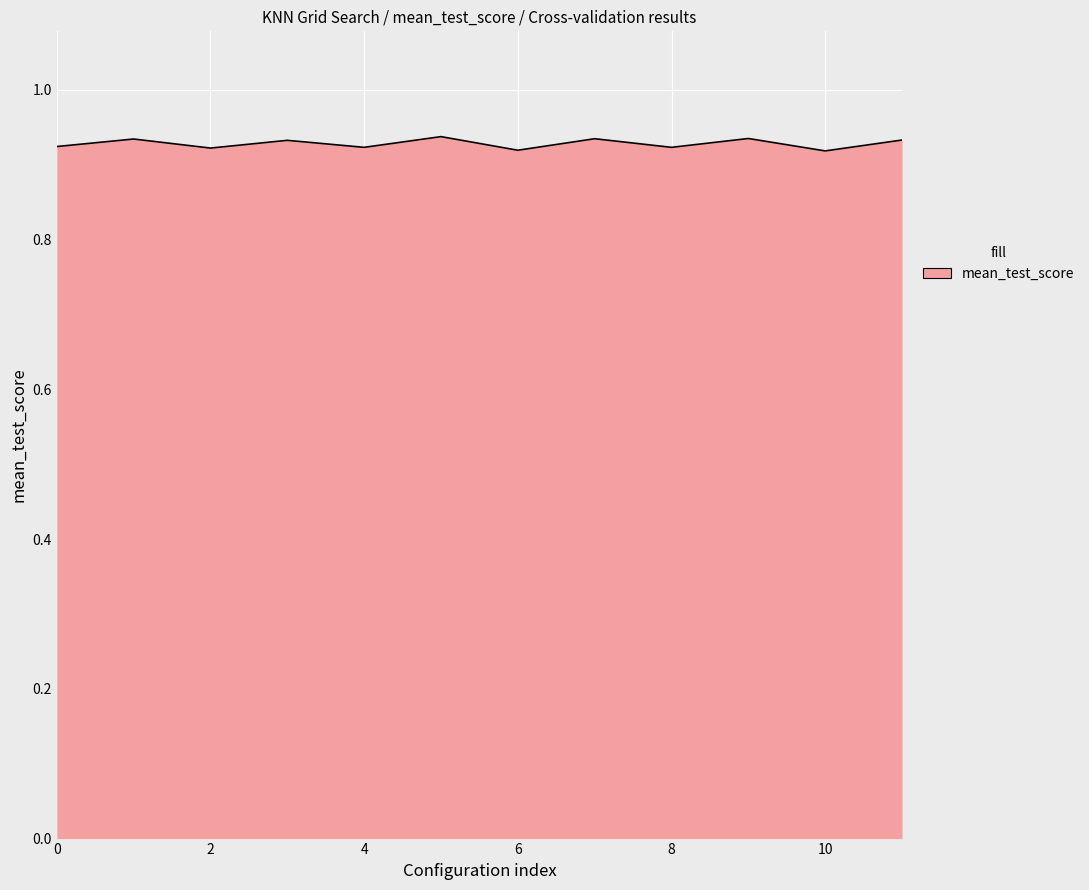

What is the greatest value displayed?

0.9